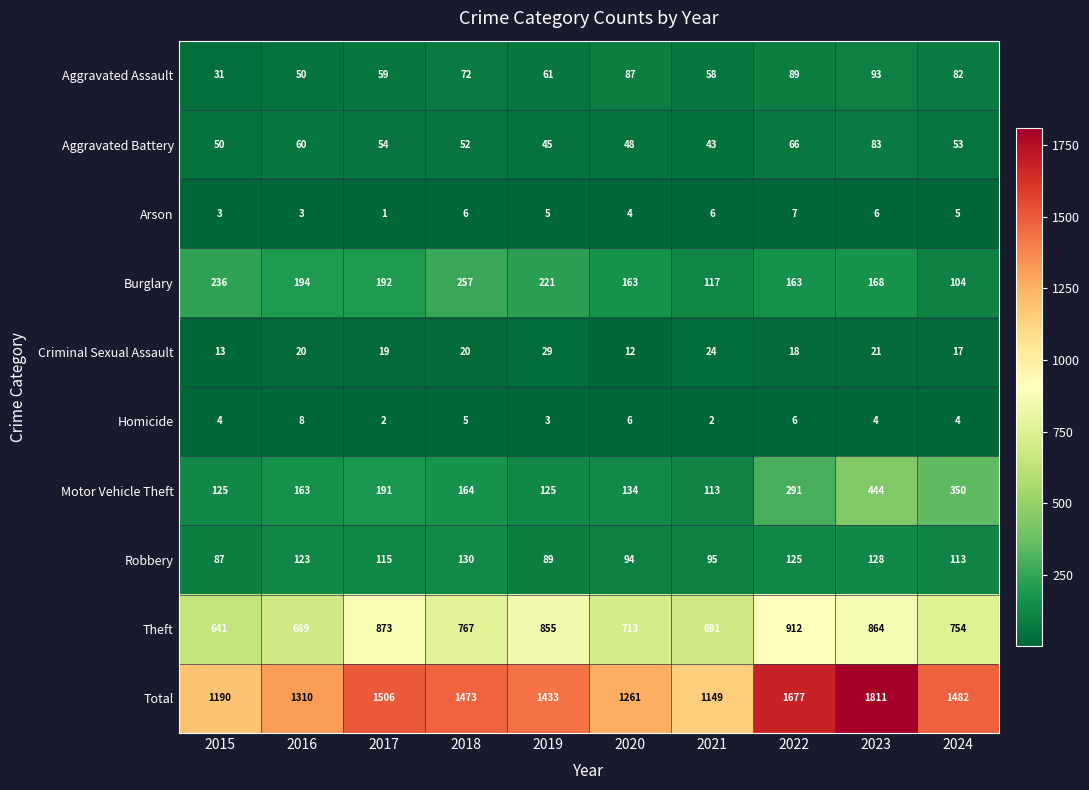

What is the sum of all Robbery values?

1099